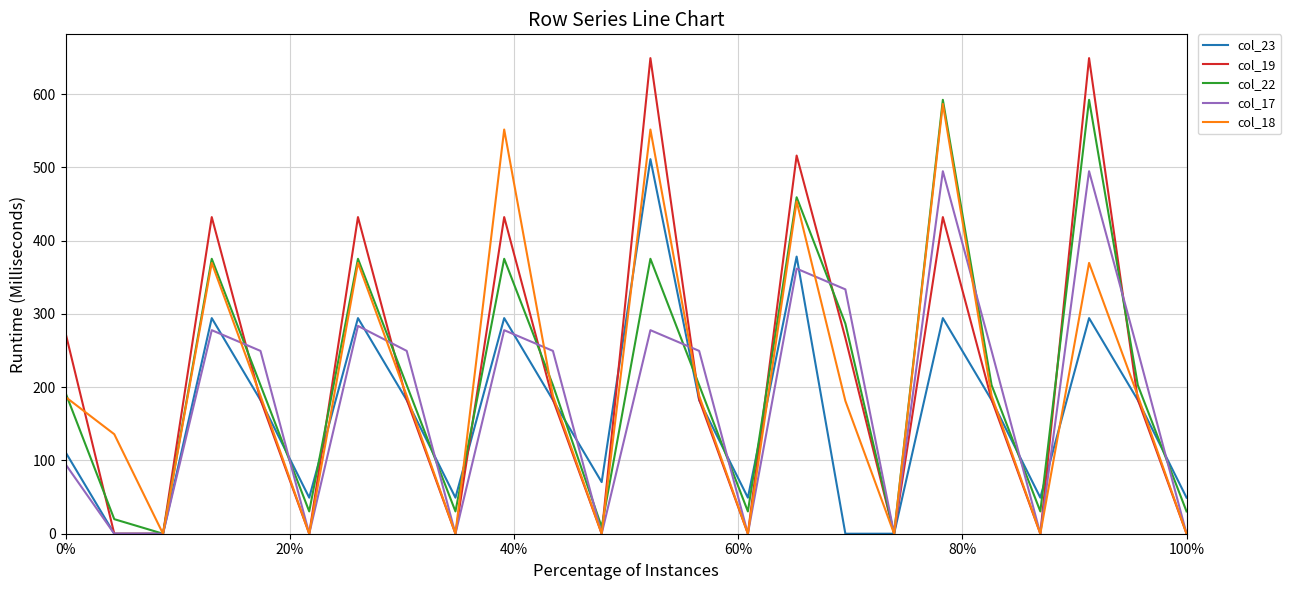

Which series has the widest spread of values?

col_19